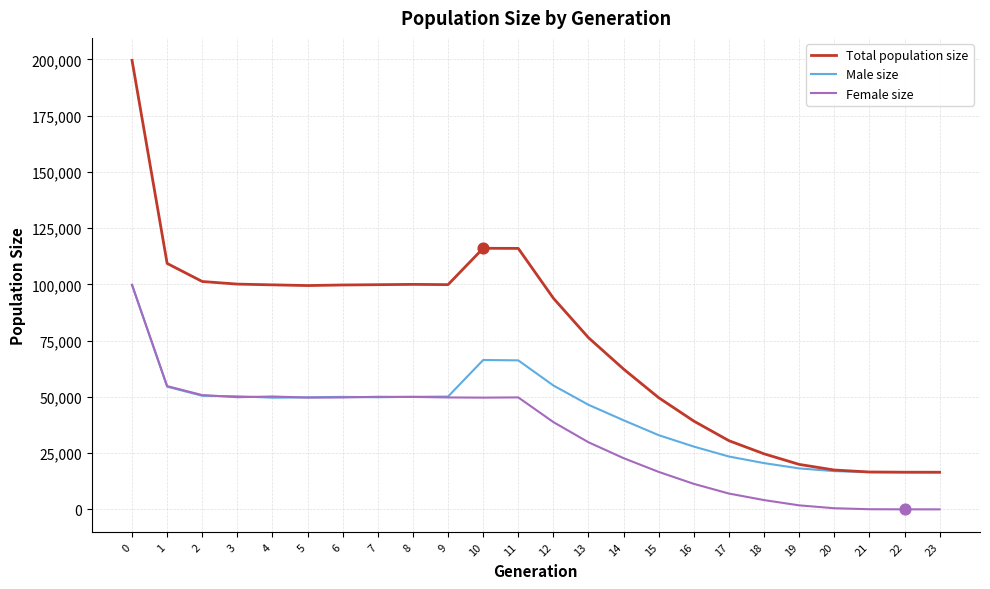

What is the total value across all series at 8?

200022